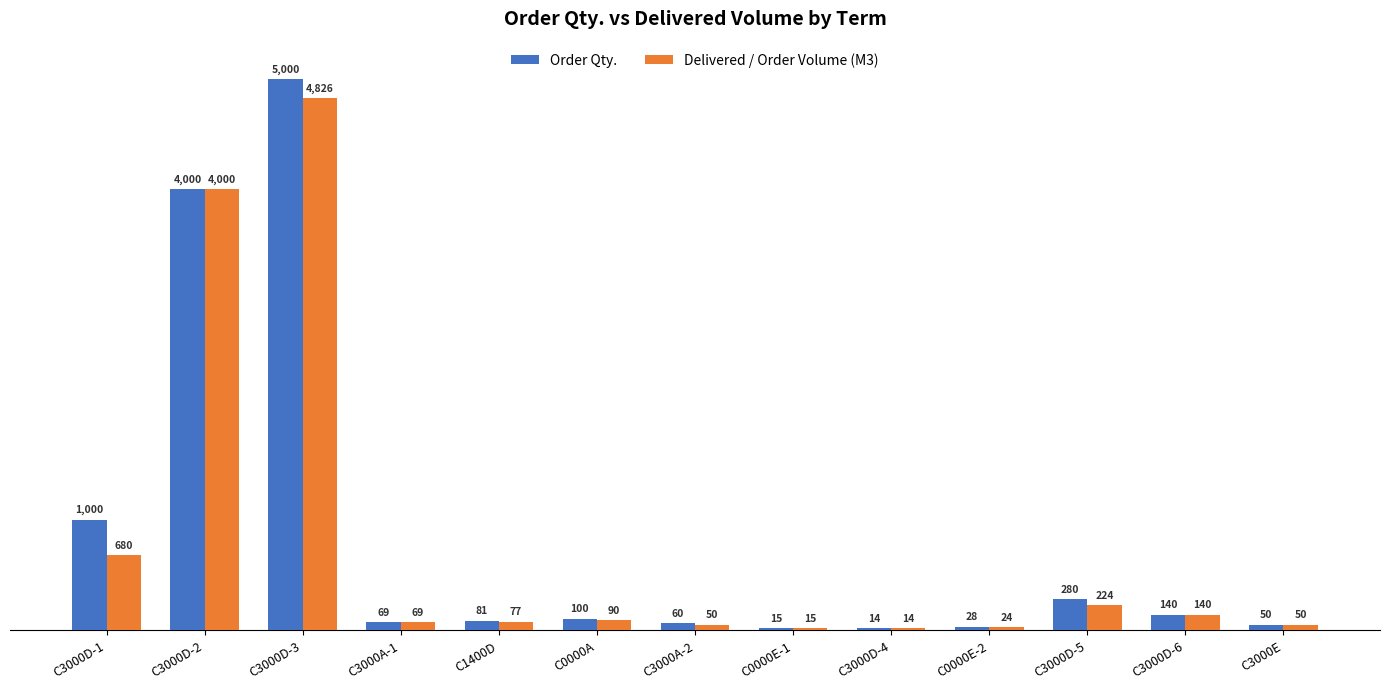

How many series are shown in this chart?

2